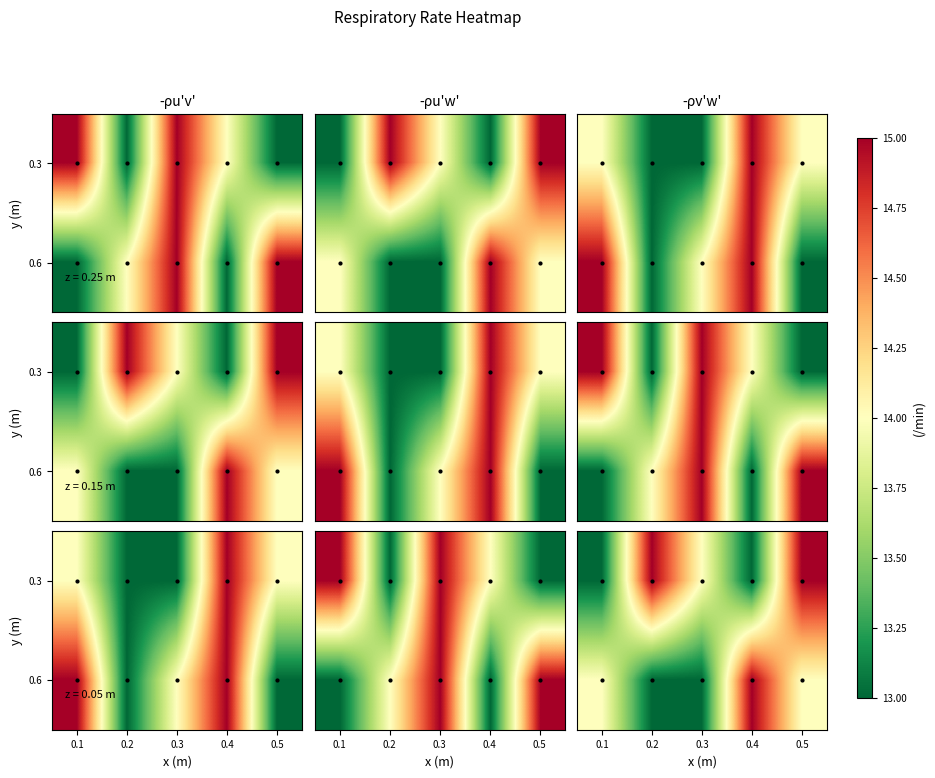

Which category has the highest value in the 0.3 series?

0.2